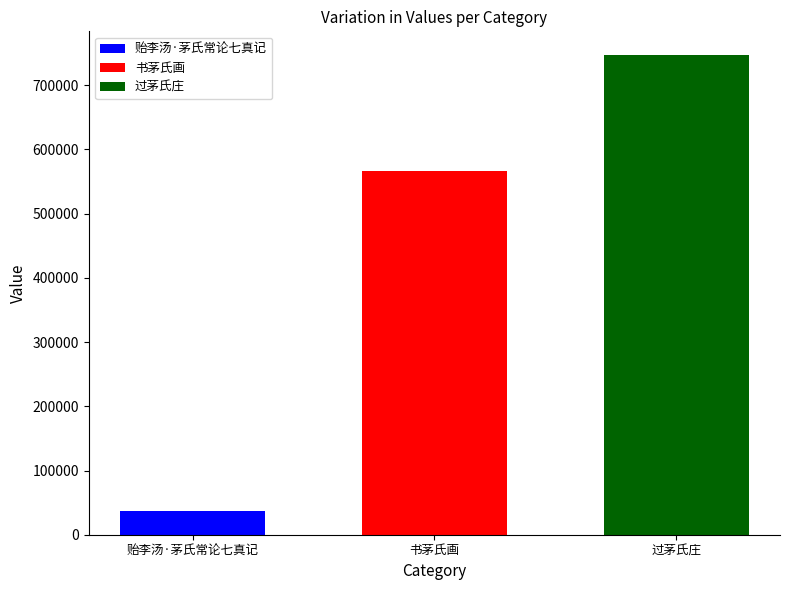

Read the 过茅氏庄 value at 书茅氏画.

746604